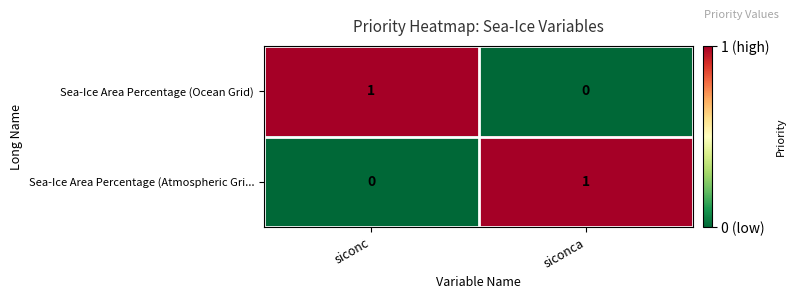

At how many categories does at least one series exceed 0?

2